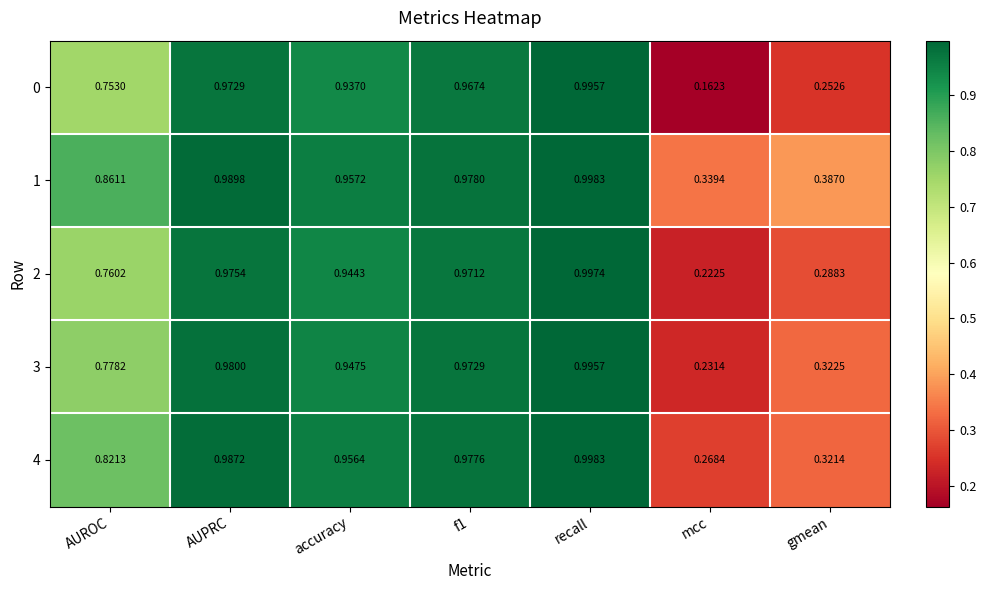

At which label does 4 reach its minimum?

mcc